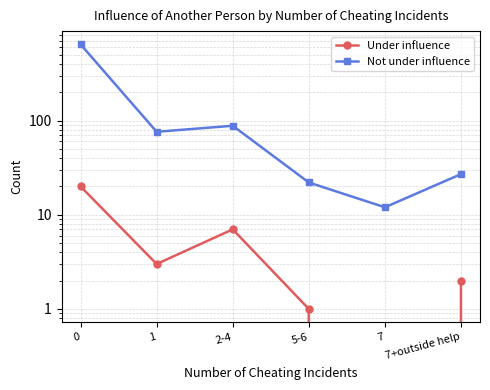

Which series has the widest spread of values?

Not under influence